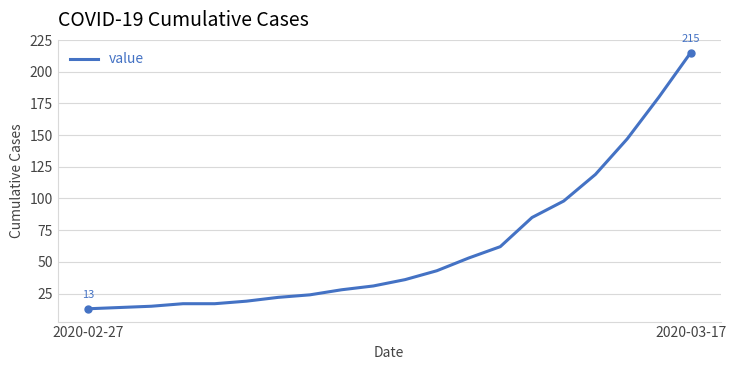

What is the smallest value displayed?

13